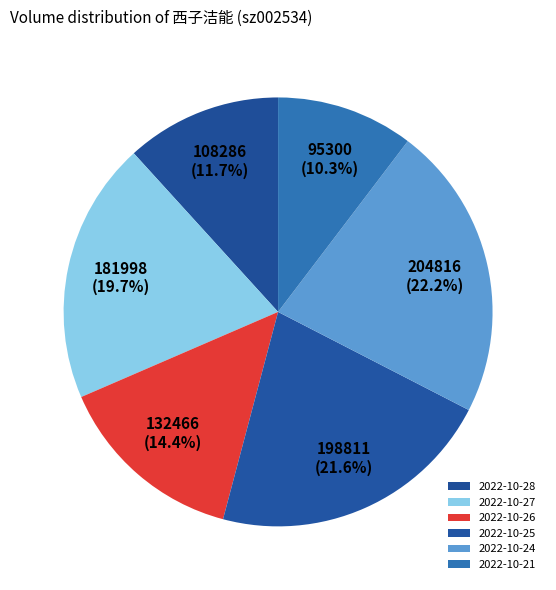

Count the number of slices in the pie.

6